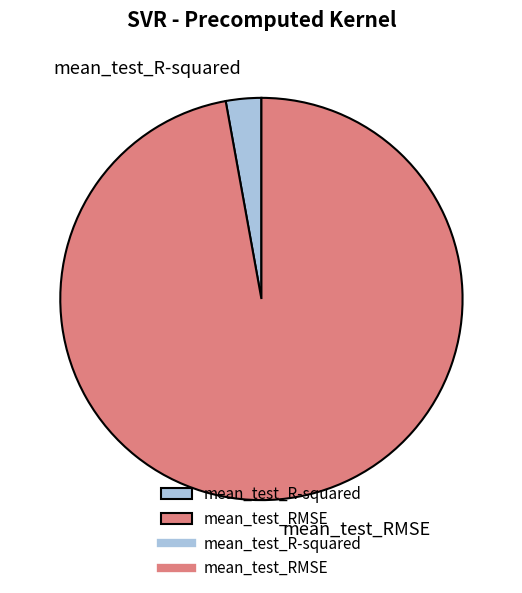

Is it true that mean_test_R-squared is 3% of the pie?

True